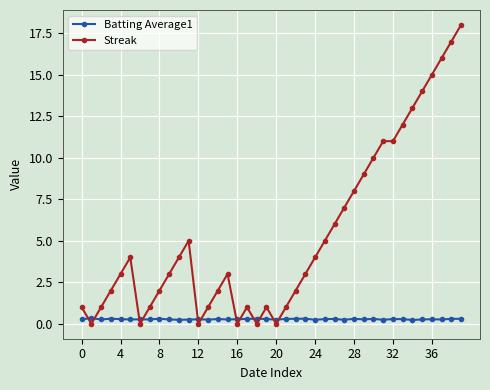

Which series has the largest total across all categories?

Streak